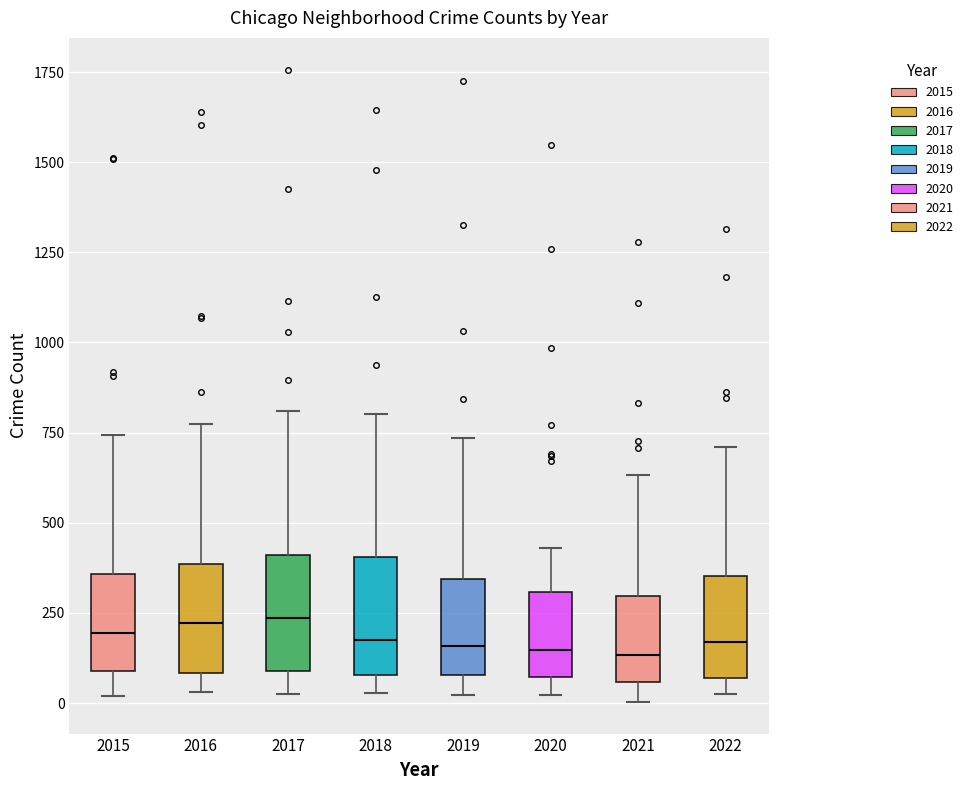

Reading left to right, read every box against the y-axis: the position of its median line, the range the box covers, and the ends of its whiskers. The values are not printed on the chart, so give them approximately, as read against the axis.

2015: median 200, box 100 to 350, whiskers 0 to 750
2016: median 200, box 100 to 400, whiskers 50 to 750
2017: median 250, box 100 to 400, whiskers 50 to 800
2018: median 150, box 100 to 400, whiskers 50 to 800
2019: median 150, box 100 to 350, whiskers 0 to 750
2020: median 150, box 50 to 300, whiskers 0 to 450
2021: median 150, box 50 to 300, whiskers 0 to 650
2022: median 150, box 50 to 350, whiskers 50 (just below the box's lower edge) to 700